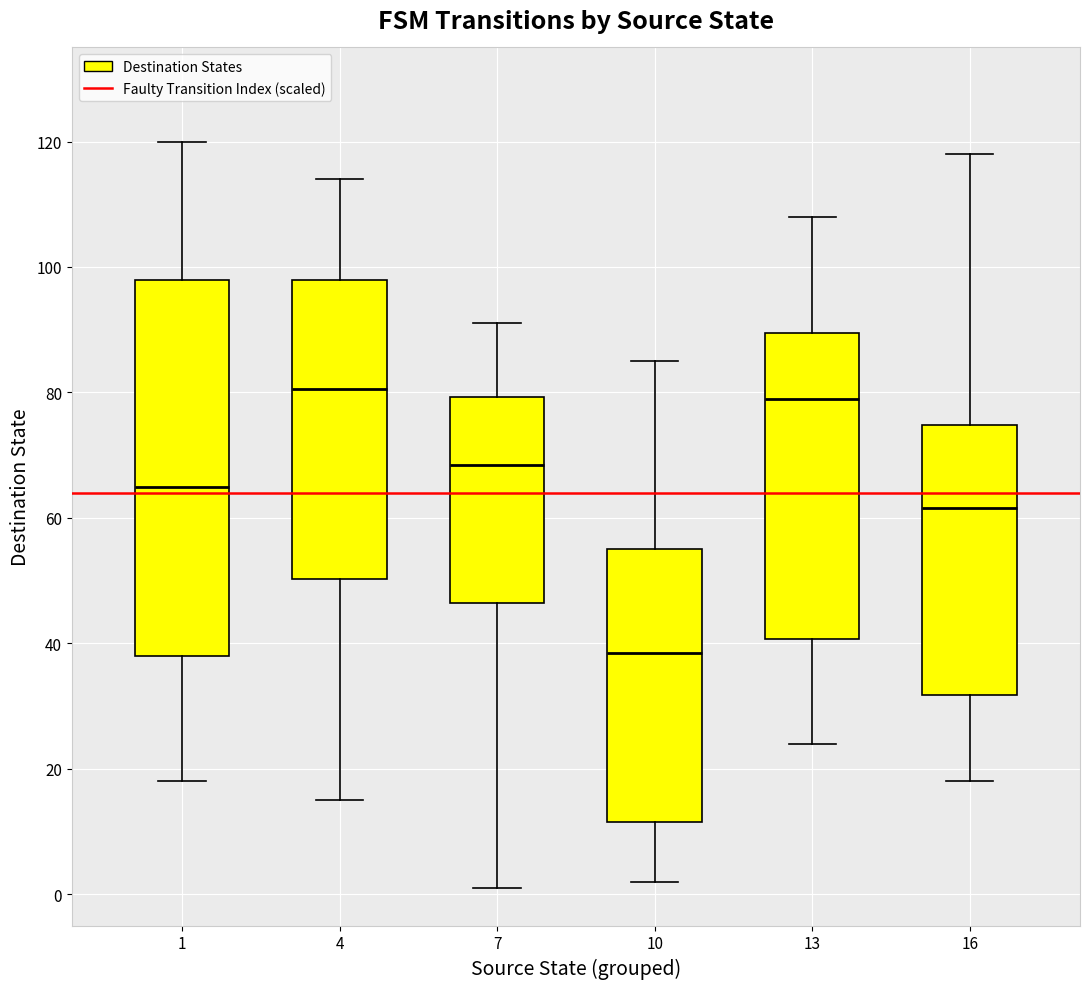

Where does the upper whisker of the box at x = 1 end on the y-axis? The values are not printed on the chart, so give them approximately, as read against the axis.

120